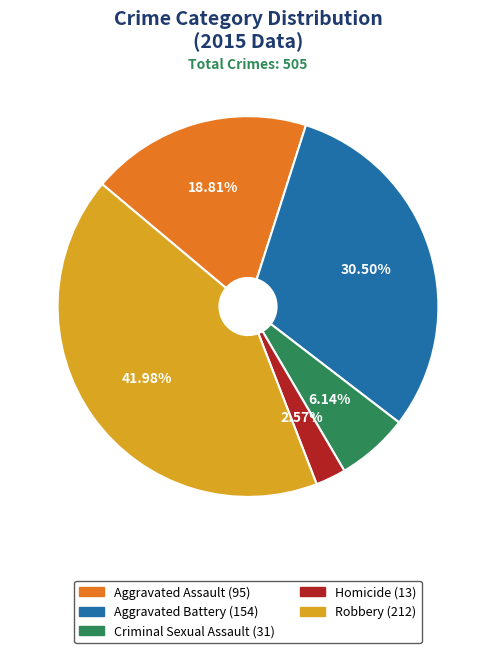

Does Aggravated Assault represent more than half of the total?

No